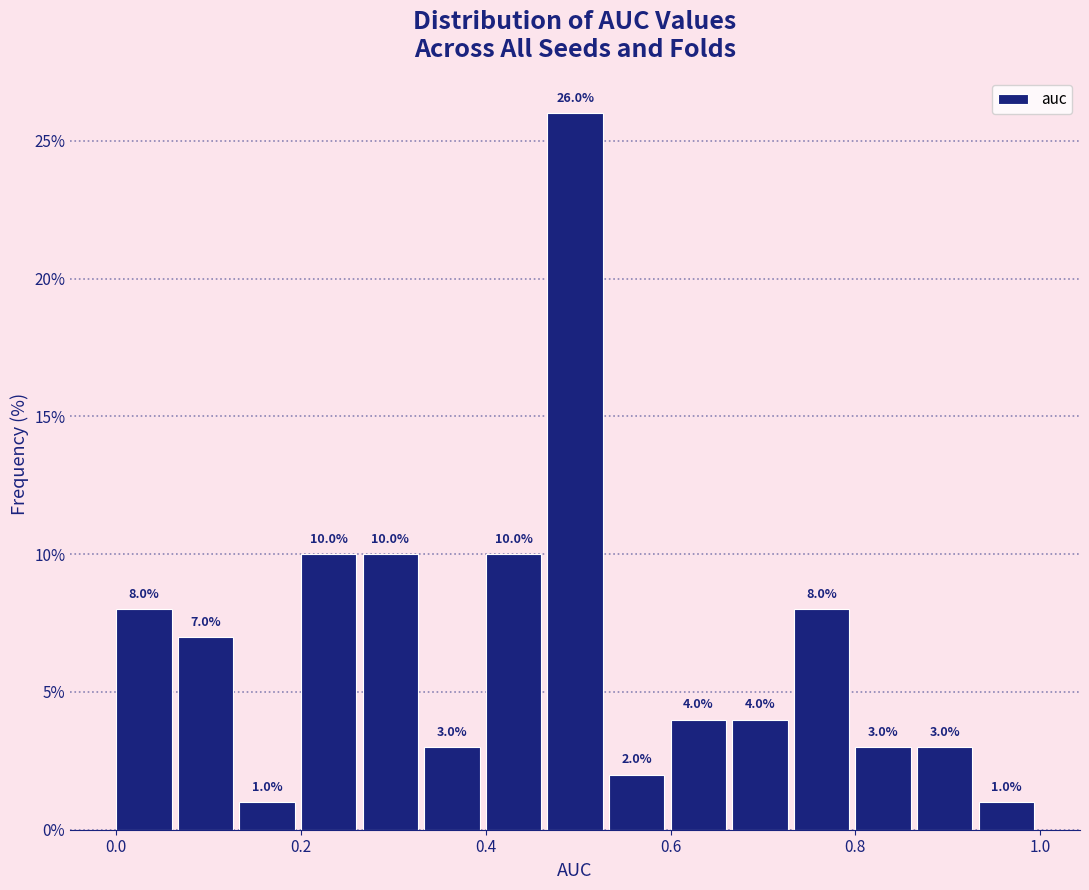

Read against the x-axis, roughly where is the centre of the tallest bar?

0.50